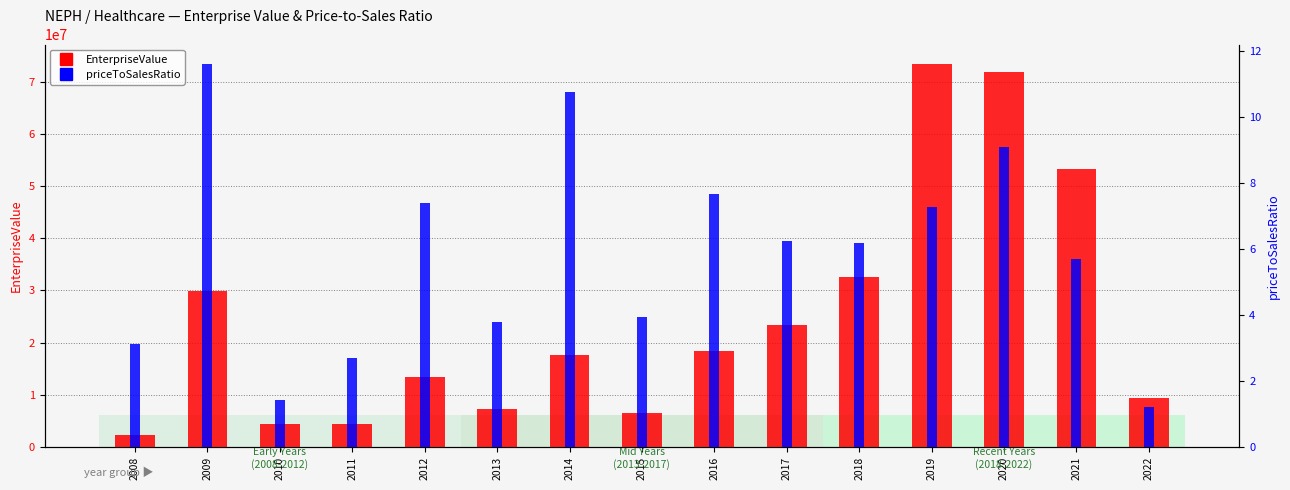

Rank the categories by EnterpriseValue value from highest to lowest.

2019, 2020, 2021, 2018, 2009, 2017, 2016, 2014, 2012, 2022, 2013, 2015, 2010, 2011, 2008